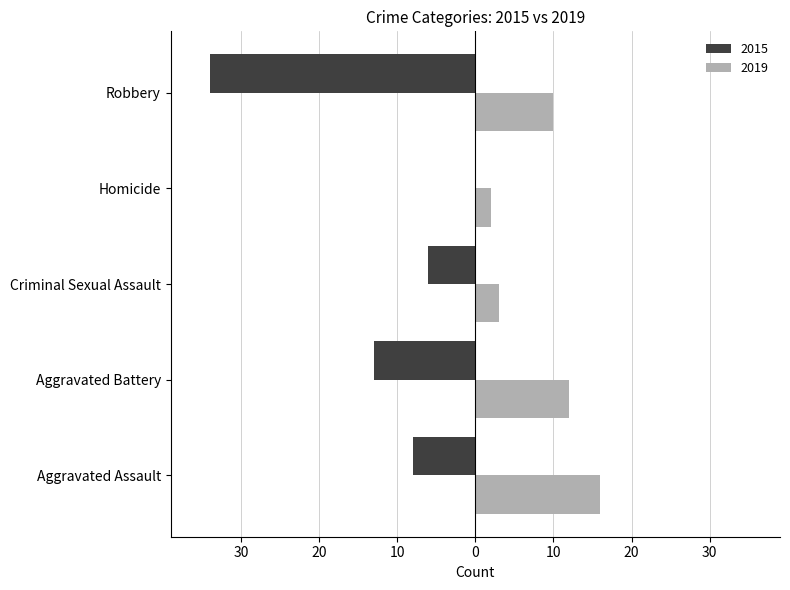

List the labels in order of 2019 value, largest first.

Aggravated Assault, Aggravated Battery, Robbery, Criminal Sexual Assault, Homicide